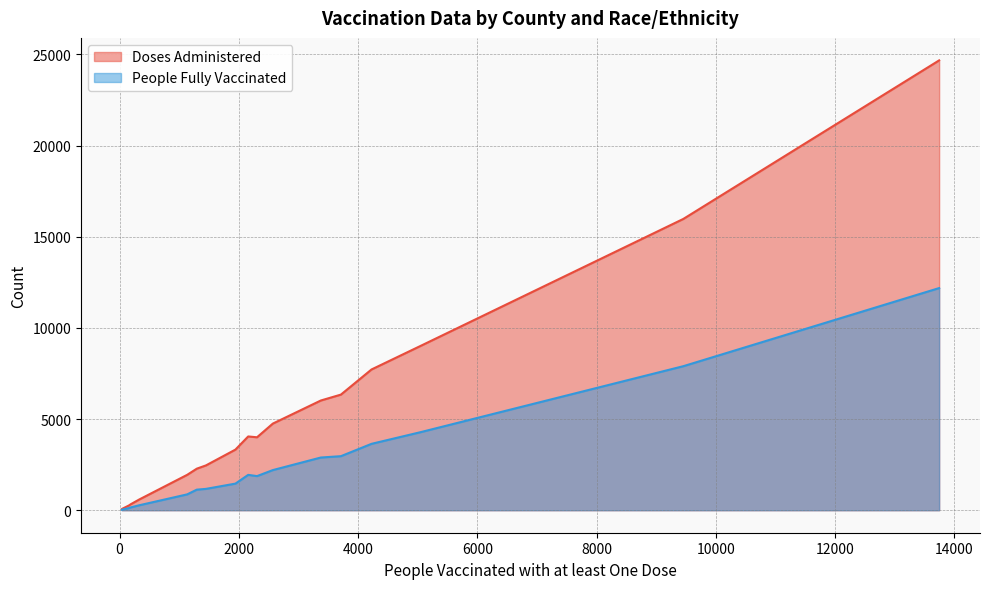

Rank the series by their maximum value, from highest to lowest.

Doses Administered, People Fully Vaccinated